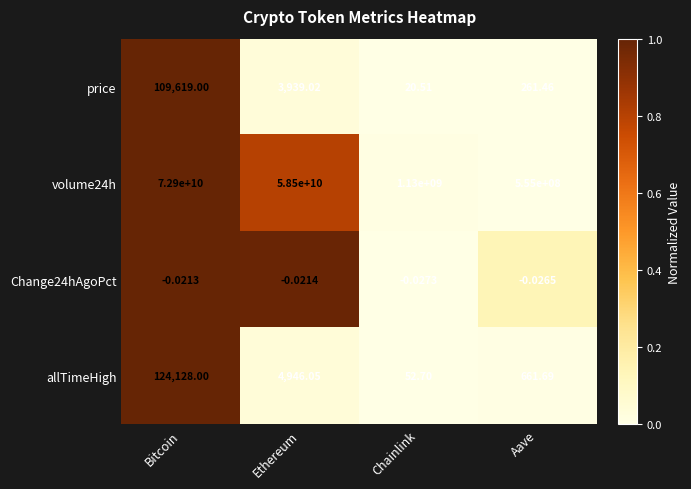

Is the value of volume24h at Aave greater than the value of price at Chainlink?

Yes